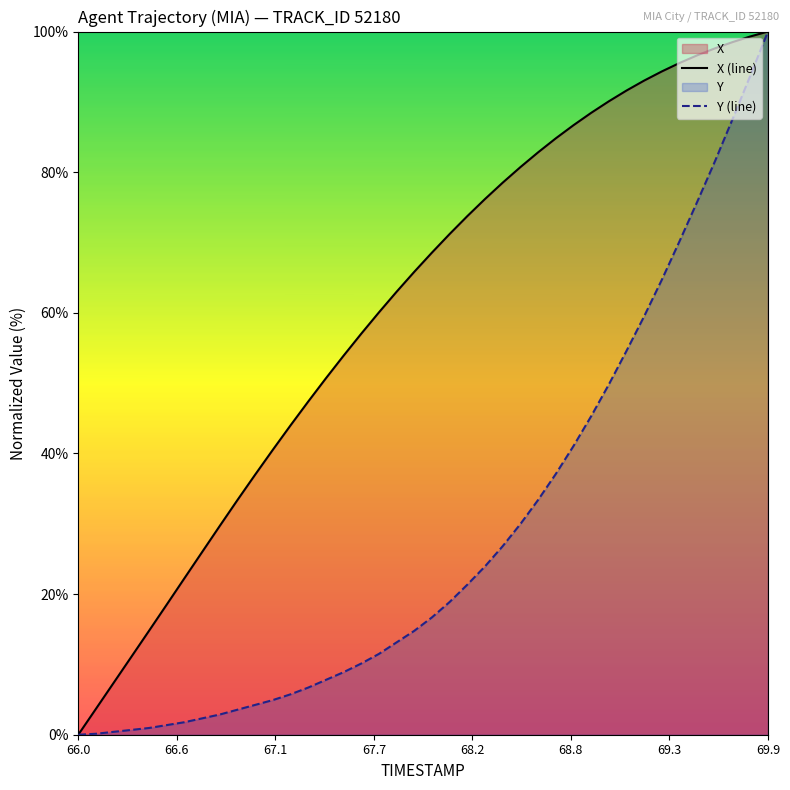

Reading right to left, extract all data points from this chart.

X (line): 100.0	99.3	98.5	97.6	96.6	95.5	94.3	93.0	91.6	90.1	88.4	86.7	84.8	82.8	80.7	78.5	76.2	73.8	71.2	68.6	65.8	63.0	60.1	57.0	53.9	50.7	47.4	44.0	40.5	37.0	33.4	29.7	26.0	22.2	18.5	14.8	11.1	7.4	3.7	0.0
Y (line): 100.0	93.7	87.6	81.5	75.8	70.2	64.7	59.5	54.6	49.8	45.3	41.0	37.1	33.4	30.0	26.8	23.9	21.3	18.9	16.7	14.8	13.1	11.5	10.1	8.9	7.8	6.7	5.7	4.9	4.2	3.6	2.9	2.3	1.8	1.4	1.0	0.7	0.4	0.1	0.0